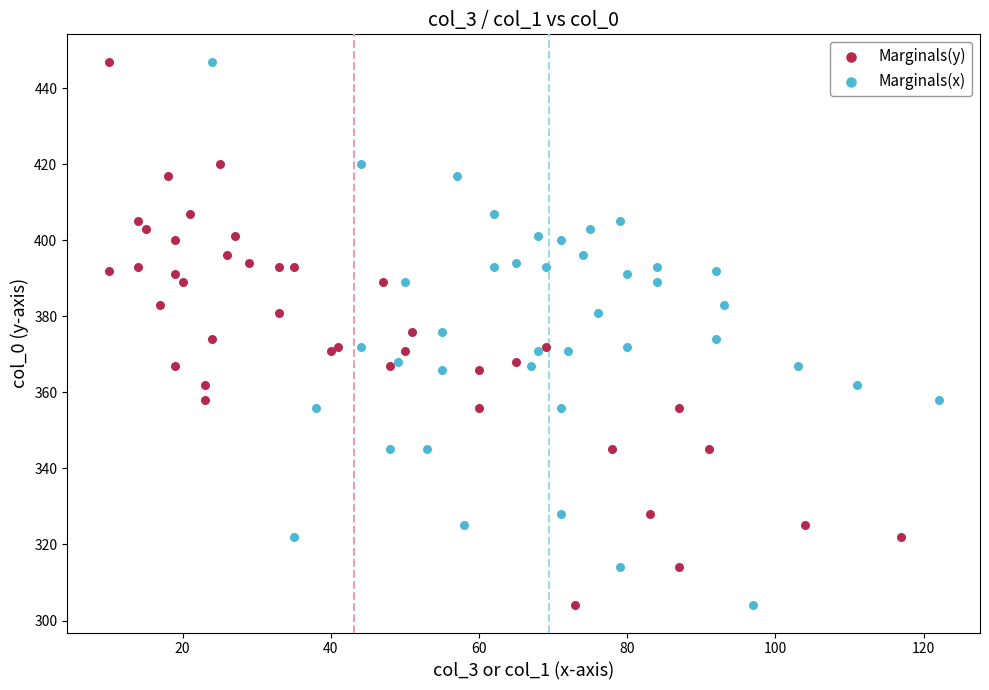

What are all the series names shown in the legend?

Marginals(y), Marginals(x)